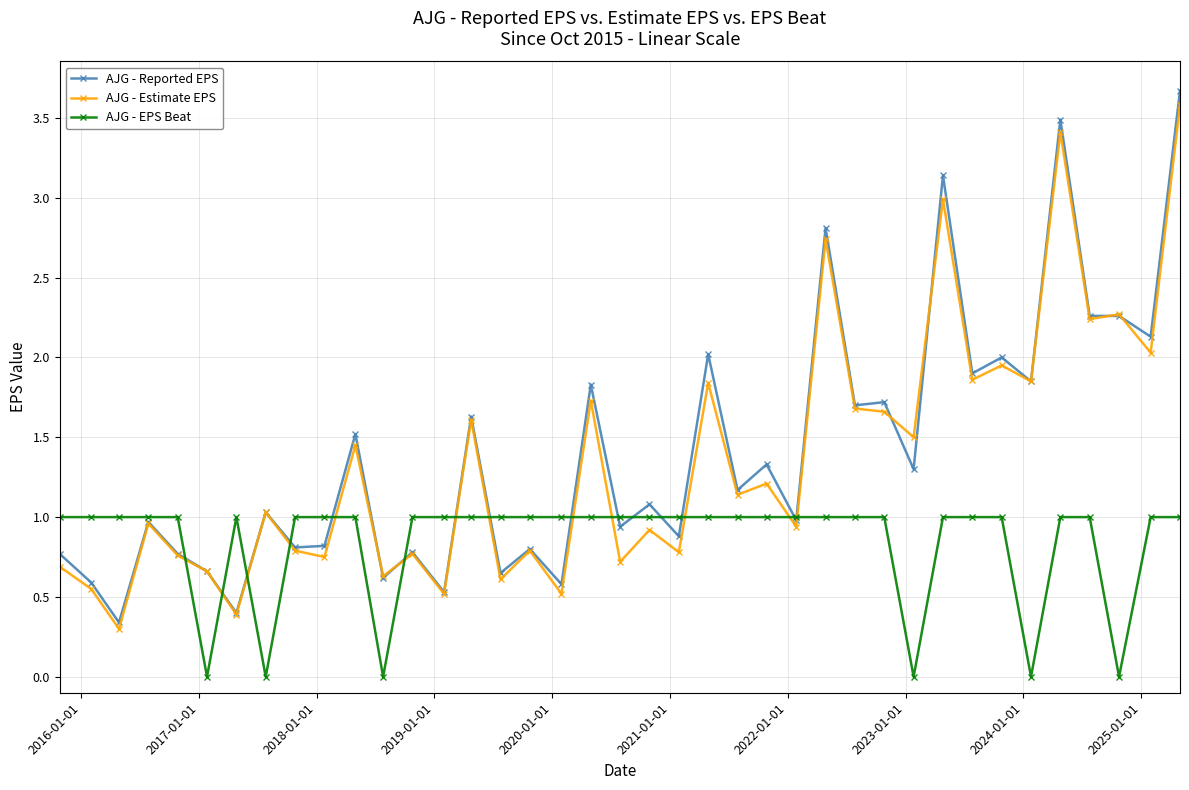

What is the difference between the second highest and second lowest values in the AJG - Estimate EPS series?

3.0